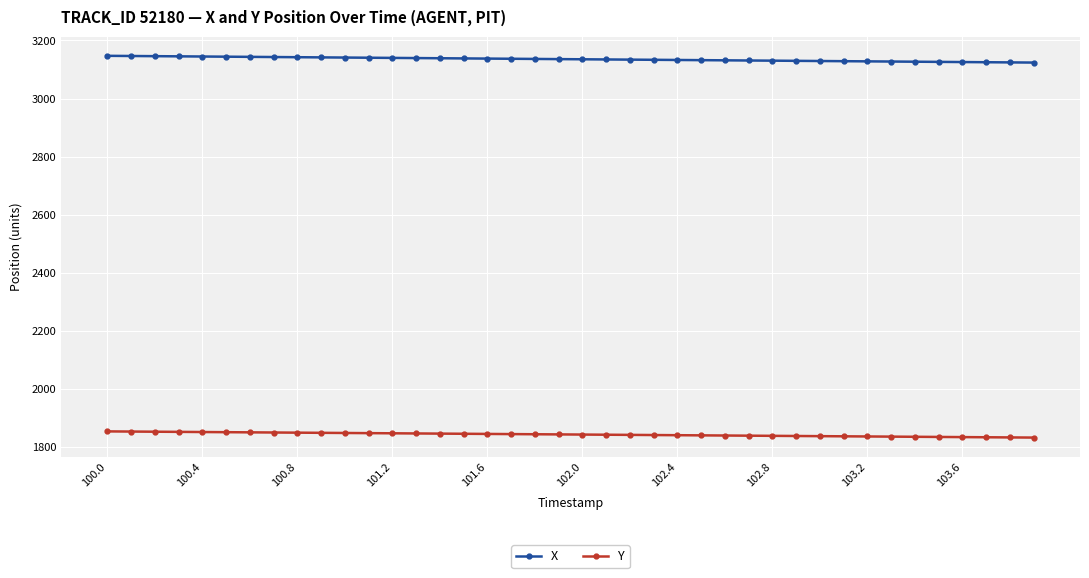

How many lines are shown in the chart?

2